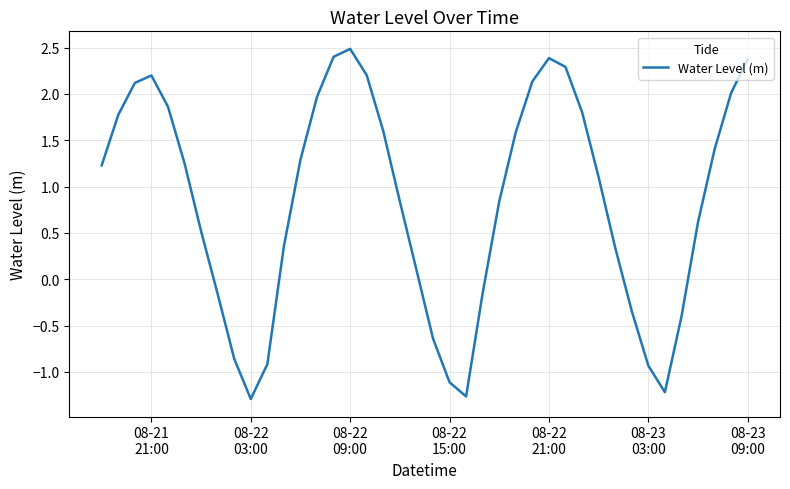

What is the greatest value displayed?

2.5